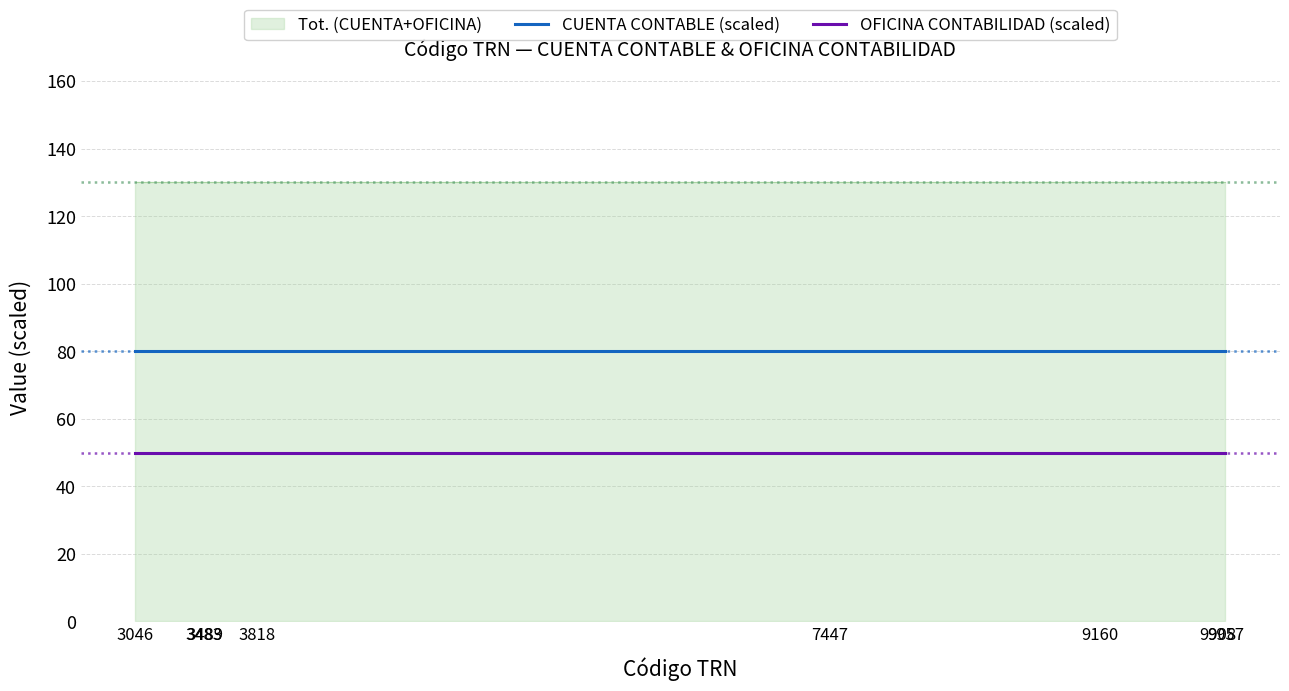

At which label is CUENTA CONTABLE (scaled) closest to 80?

3046